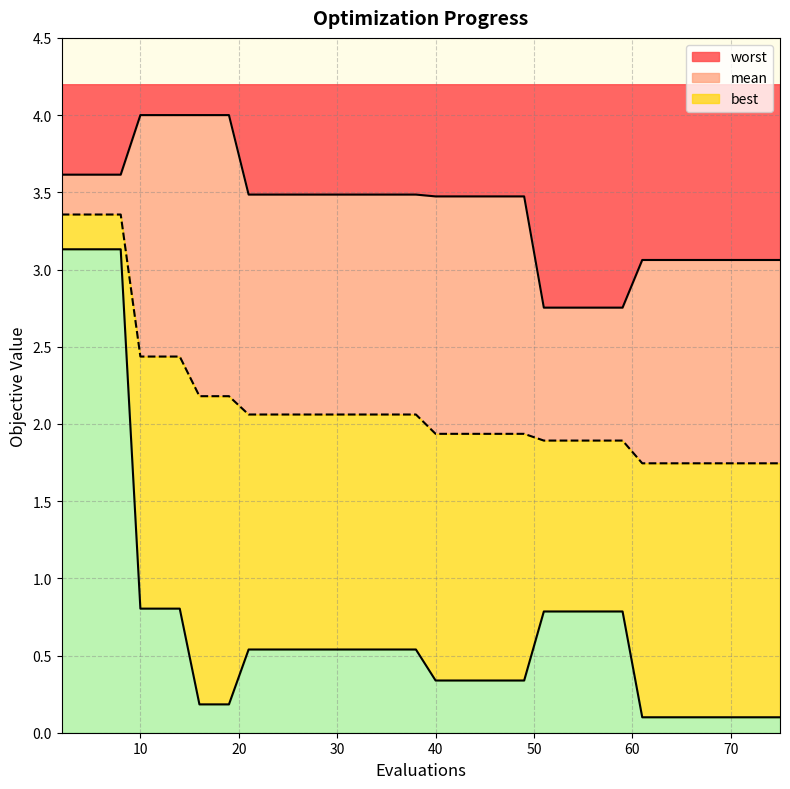

Reading left to right, extract all data points from this chart.

mean: 3.4	3.4	3.4	3.4	2.4	2.4	2.4	2.2	2.2	2.2	2.1	2.1	2.1	2.1	2.1	2.1	2.1	2.1	2.1	2.1	1.9	1.9	1.9	1.9	1.9	1.9	1.9	1.9	1.9	1.9	1.9	1.7	1.7	1.7	1.7	1.7	1.7	1.7	1.7	1.7
best: 3.1	3.1	3.1	3.1	0.8	0.8	0.8	0.2	0.2	0.2	0.5	0.5	0.5	0.5	0.5	0.5	0.5	0.5	0.5	0.5	0.3	0.3	0.3	0.3	0.3	0.3	0.8	0.8	0.8	0.8	0.8	0.1	0.1	0.1	0.1	0.1	0.1	0.1	0.1	0.1
worst: 3.6	3.6	3.6	3.6	4.0	4.0	4.0	4.0	4.0	4.0	3.5	3.5	3.5	3.5	3.5	3.5	3.5	3.5	3.5	3.5	3.5	3.5	3.5	3.5	3.5	3.5	2.8	2.8	2.8	2.8	2.8	3.1	3.1	3.1	3.1	3.1	3.1	3.1	3.1	3.1